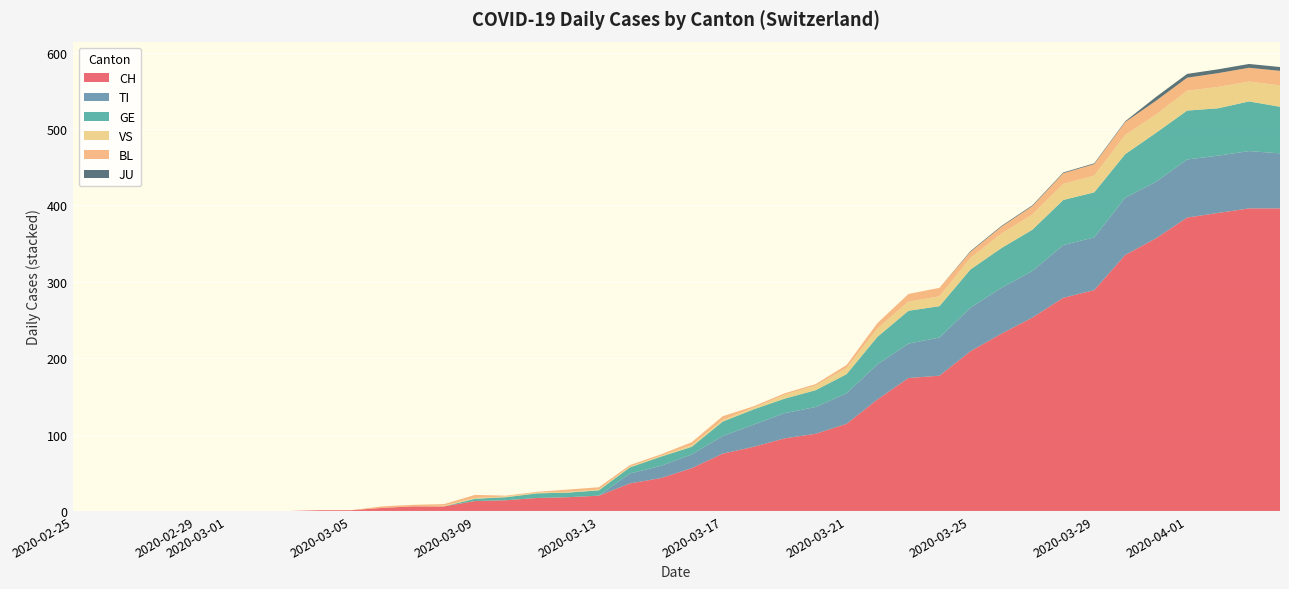

What is the highest value of the CH series?

396